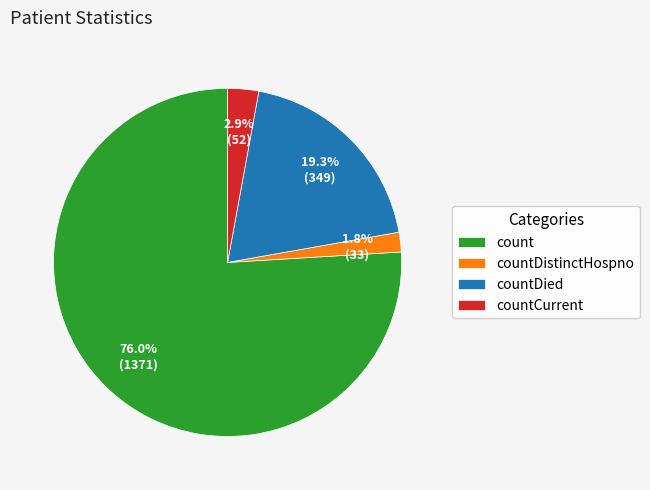

True or false: countCurrent accounts for 3% of the total.

True